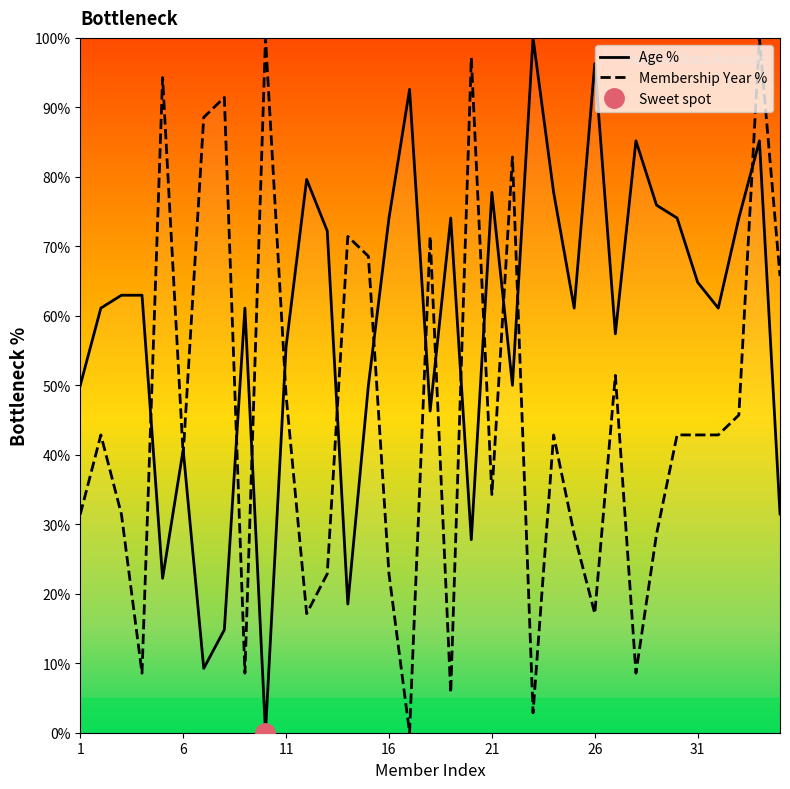

What is the maximum value for Membership Year %?

100.0